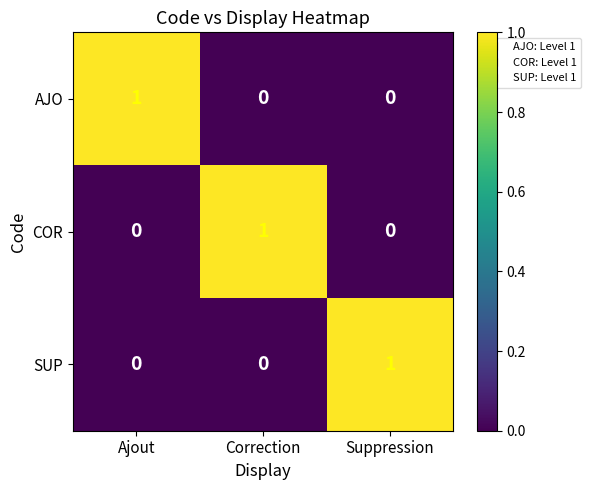

What is the spread (max minus min) of values at Ajout?

1